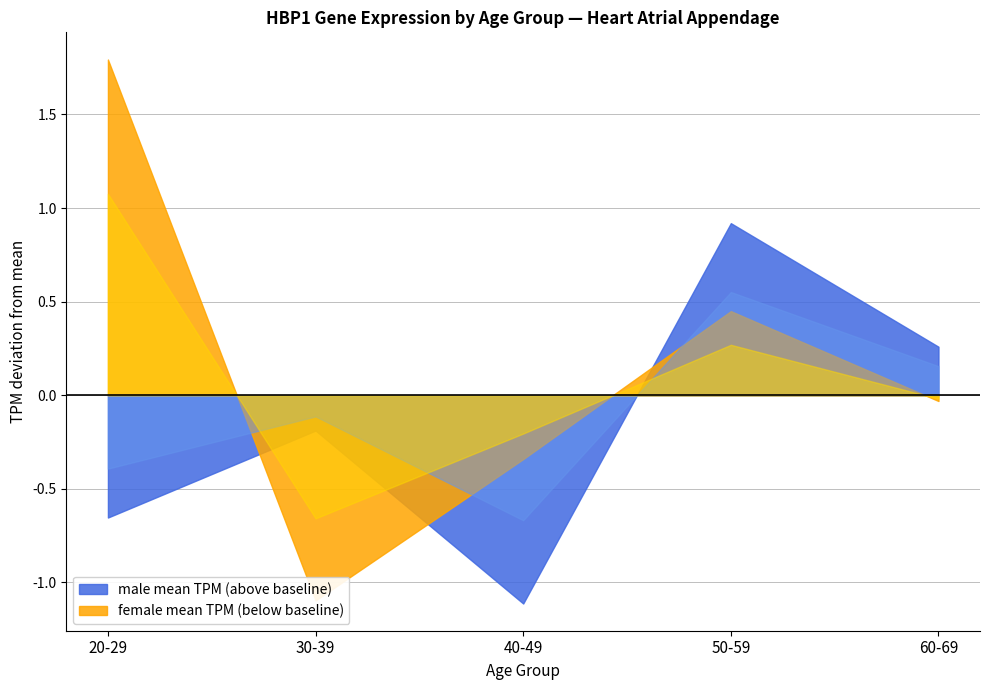

How many series are shown in this chart?

2